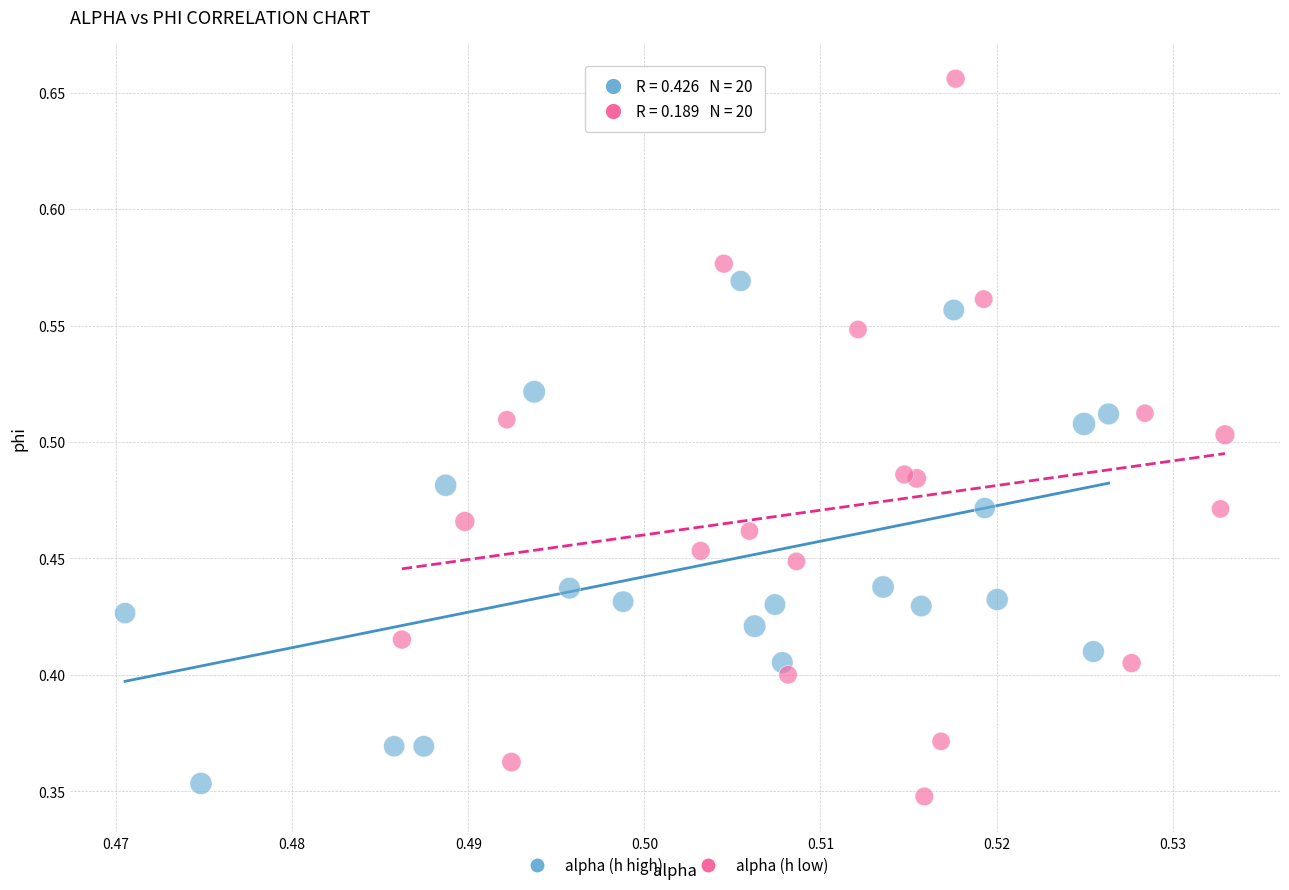

Which series reaches the minimum Y coordinate?

alpha (h low)